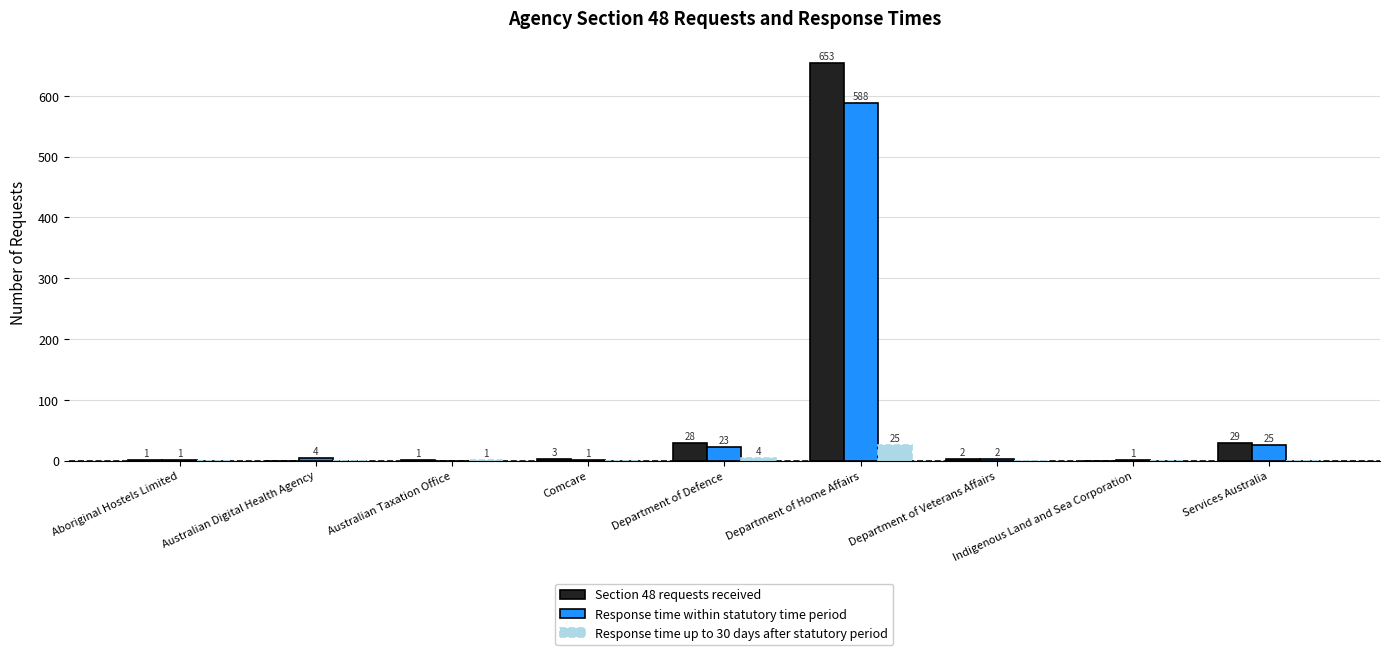

Which series changed the most between Aboriginal Hostels Limited and Department of Home Affairs?

Section 48 requests received